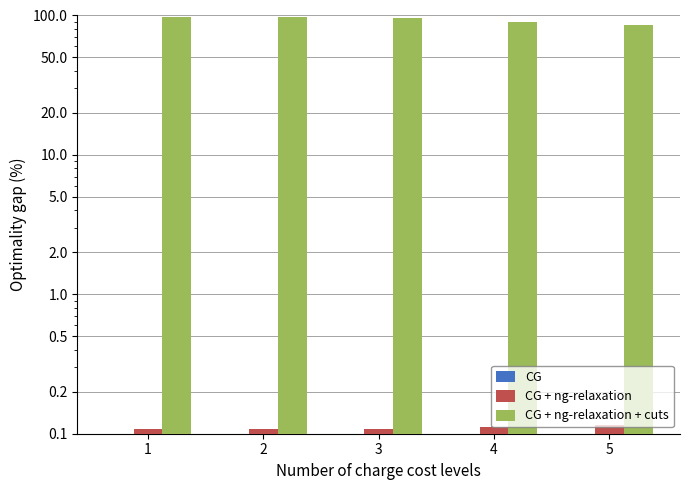

Are the bars horizontal?

No